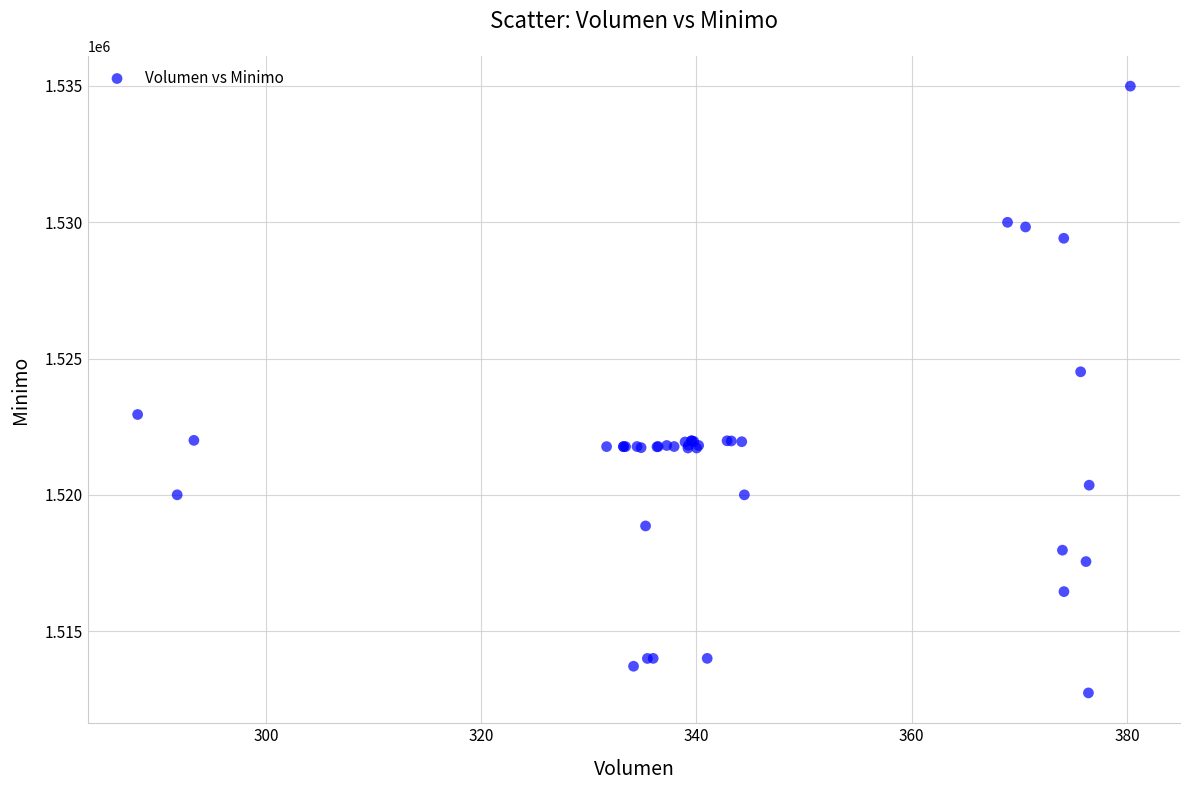

What Y value in the scatter plot is closest to 1523862?

1524513